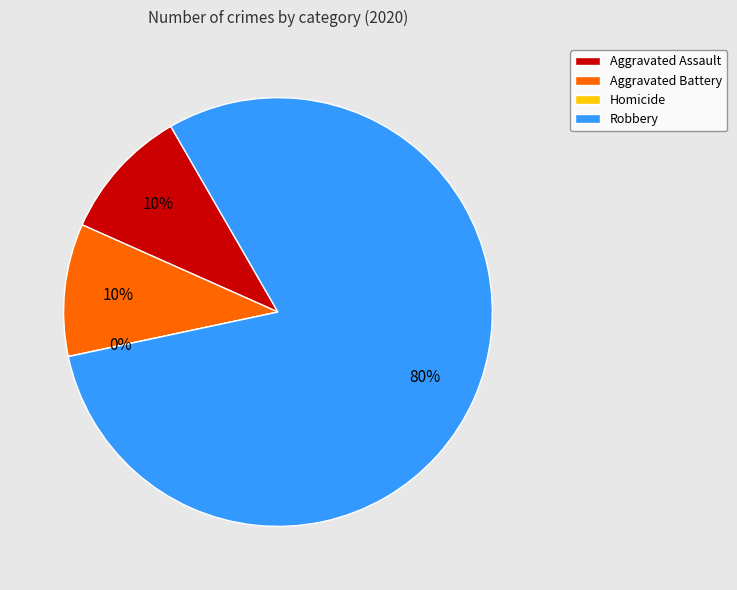

Count the number of slices in the pie.

4